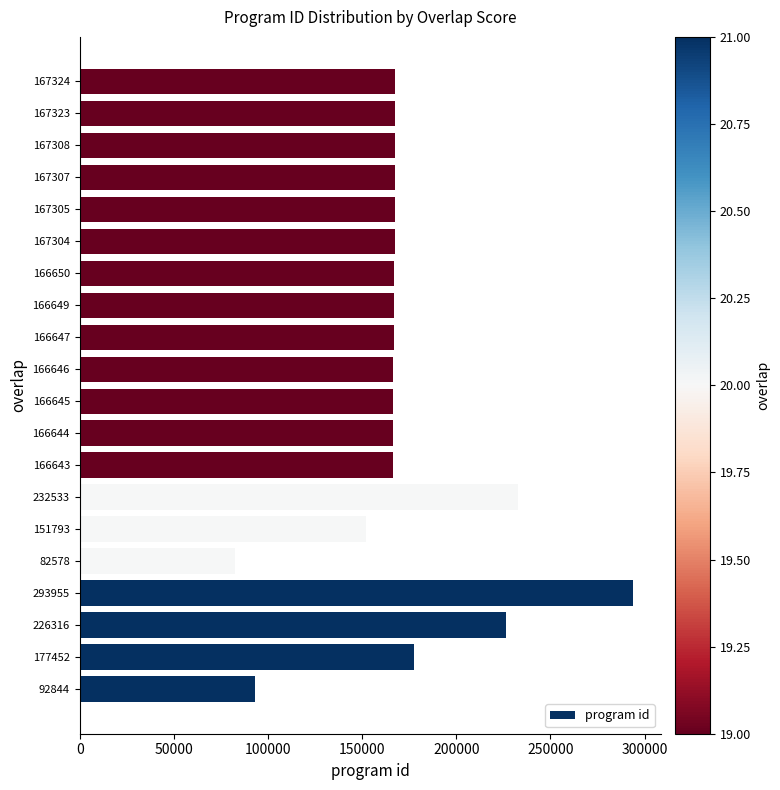

At which category does the chart reach its minimum across all series?

82578